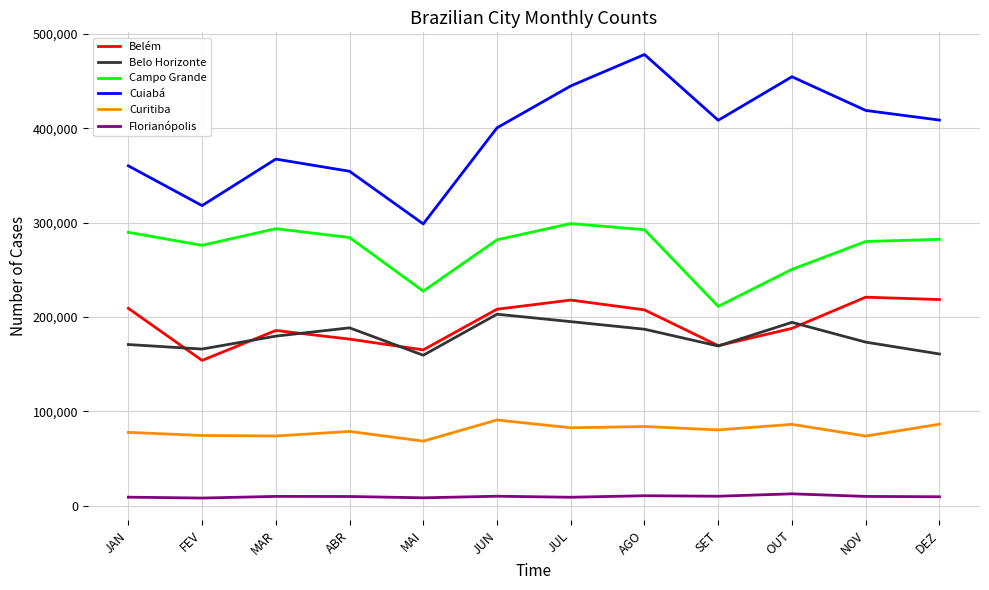

True or false: Florianópolis and Campo Grande intersect in this chart.

False